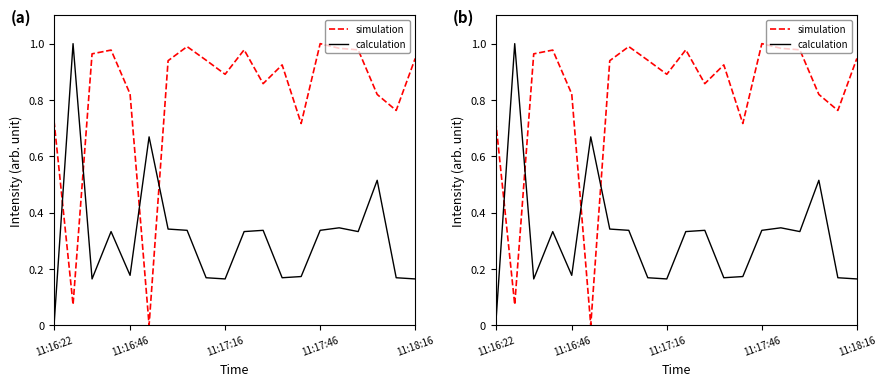

True or false: calculation has a value of 0.0 at 11:17:16.

False